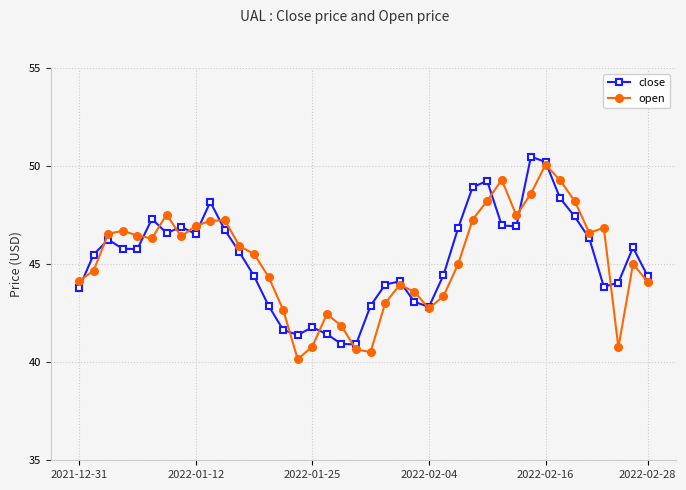

What is the lowest value of the open series?

40.2